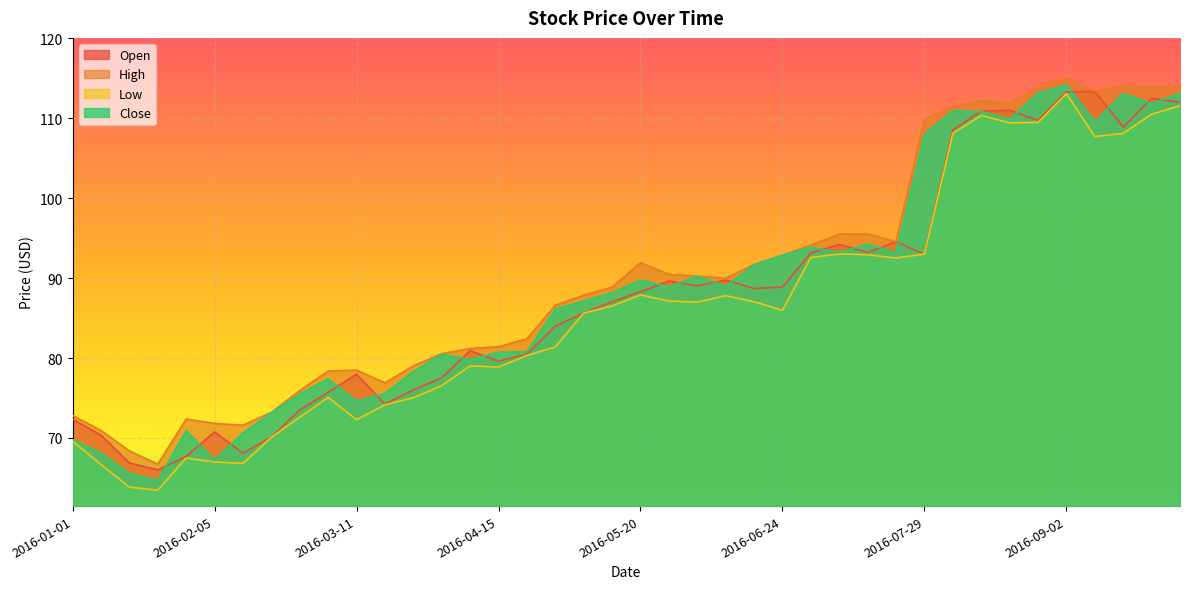

What is the average value of the Low series?

86.2